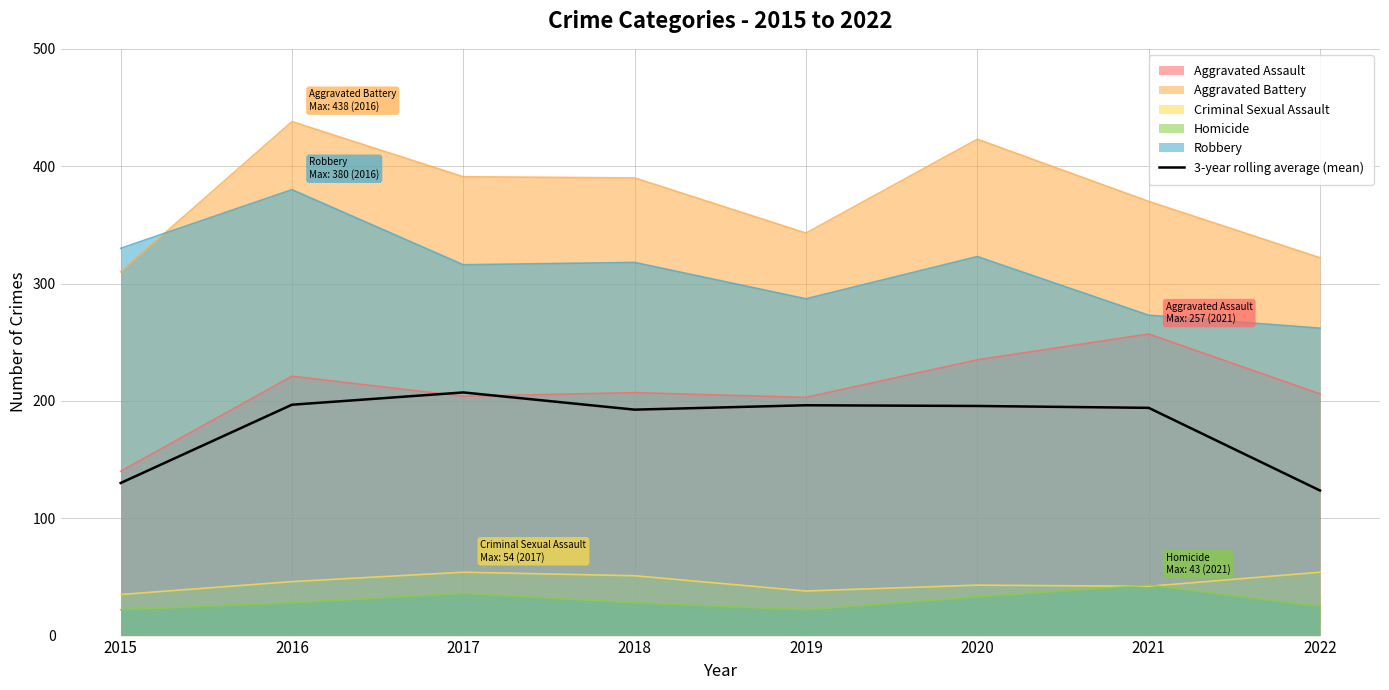

Read the value at 2019.

196.3